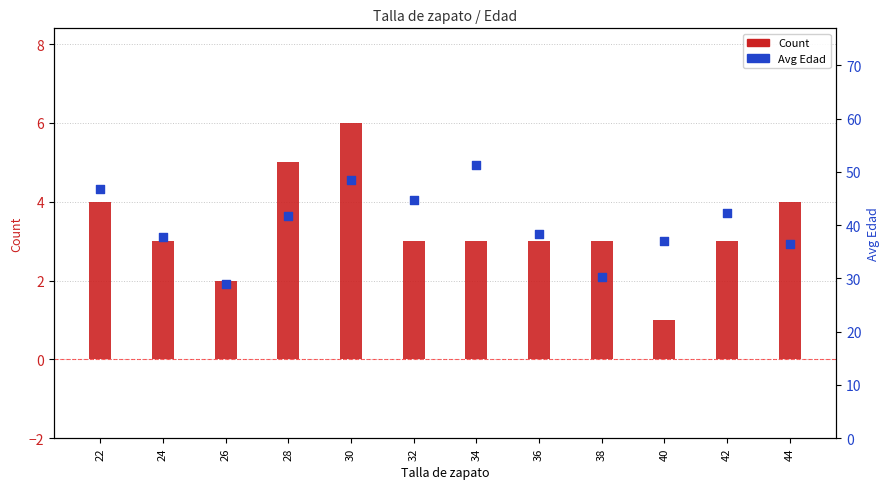

What is the total value across all series at 42?

45.3